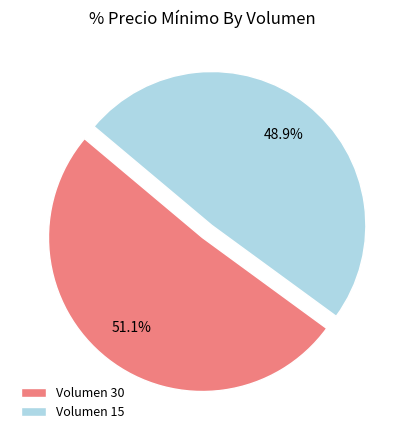

Which category has the smallest portion of the pie?

Volumen 15